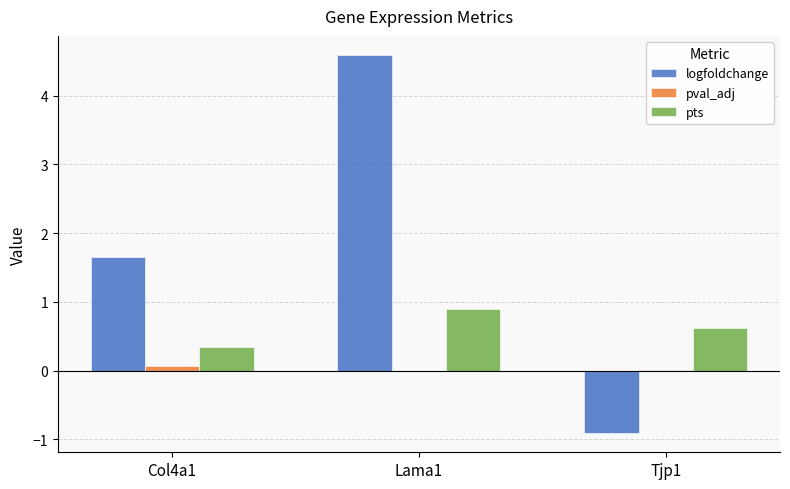

Which series has the widest spread of values?

logfoldchange